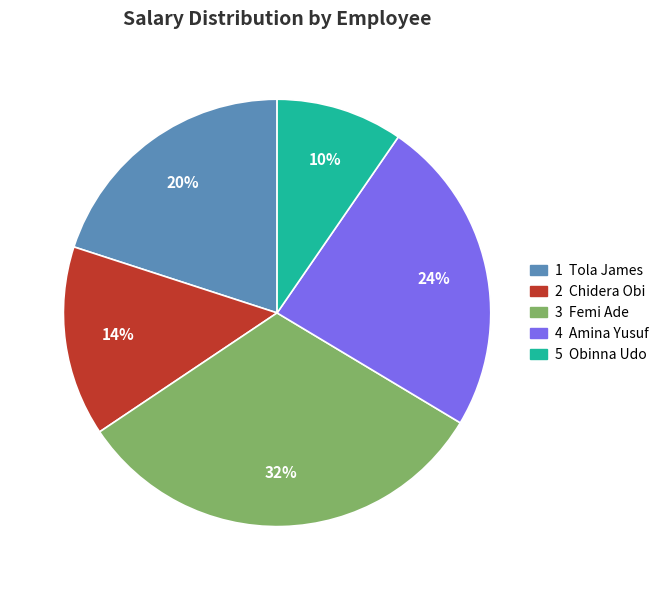

To the nearest percent, what is the difference between the largest and smallest slice percentages?

22%